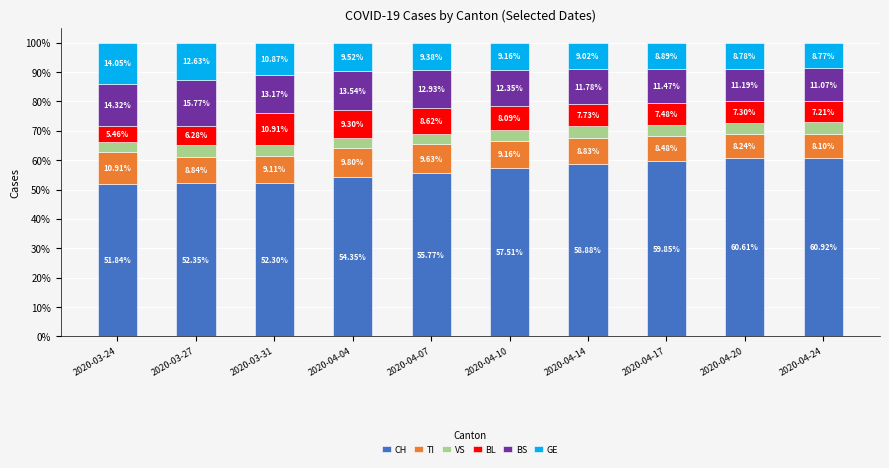

What is the average value of the CH series?

56.4